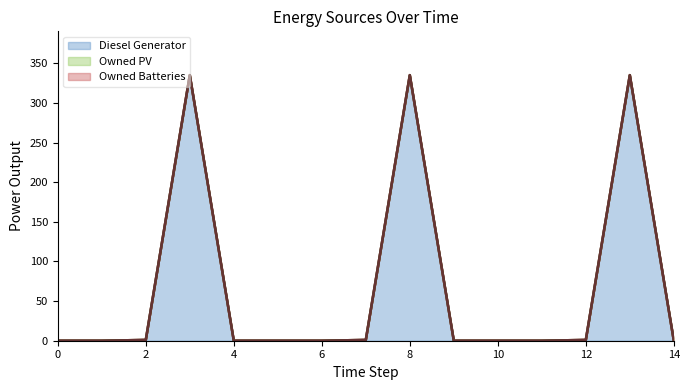

True or false: Owned PV has a value of 0 at 2.

True